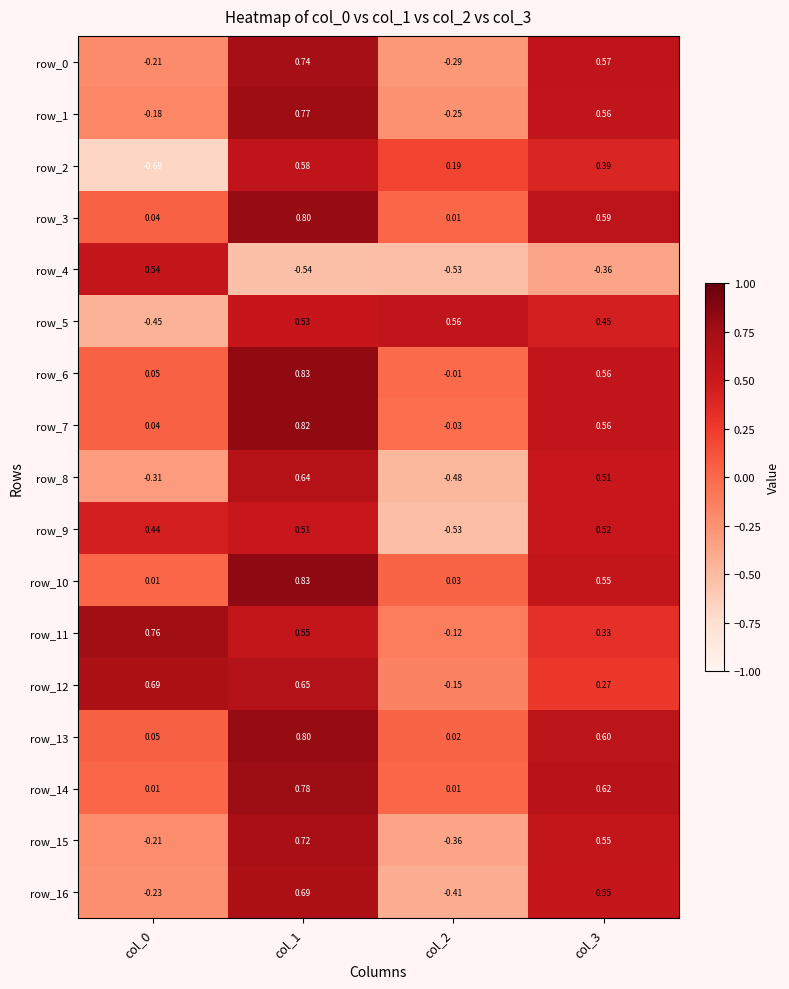

Is the value of row_16 at col_1 greater than the value of row_0 at col_0?

Yes